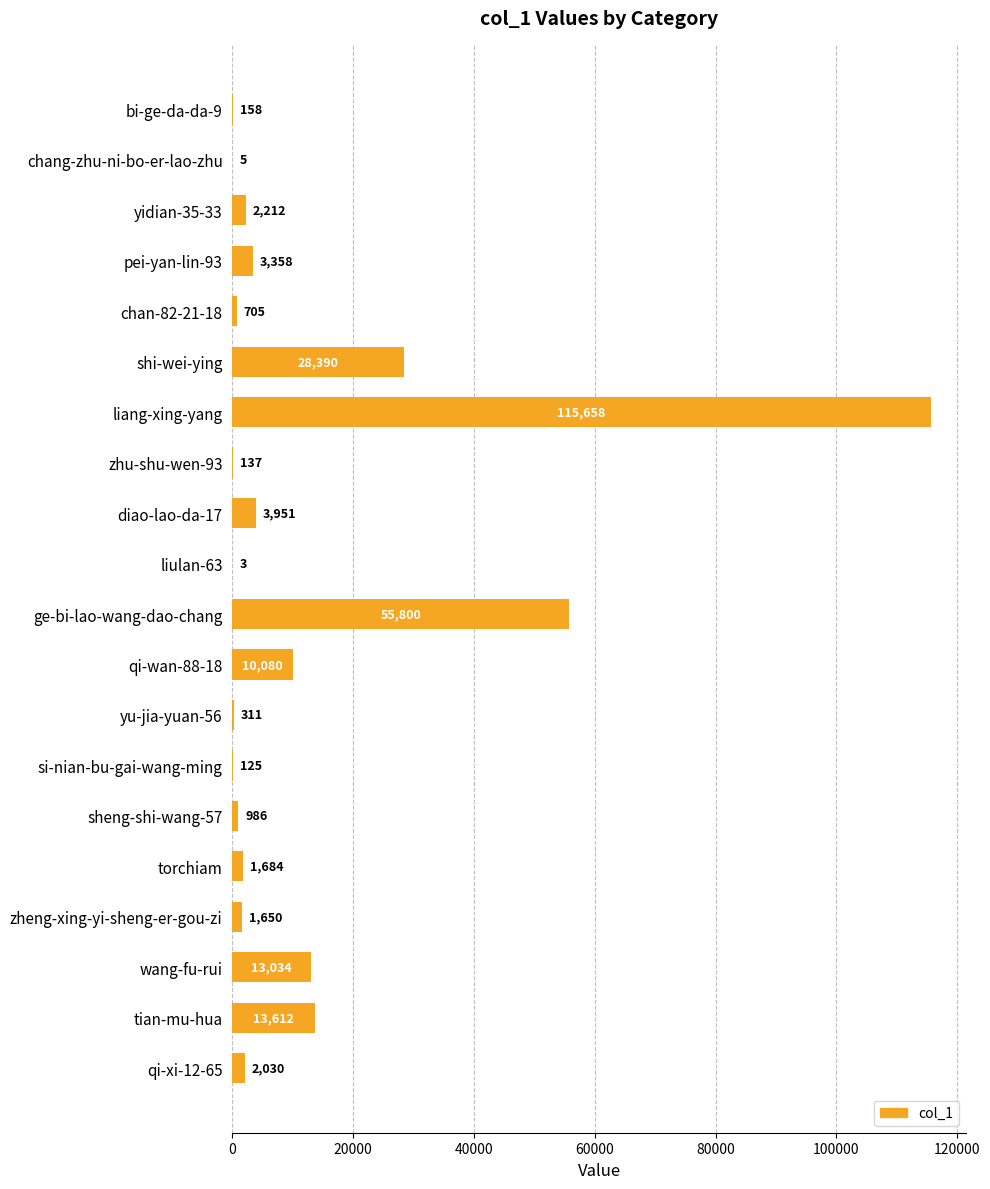

At which category does the chart reach its peak across all series?

liang-xing-yang